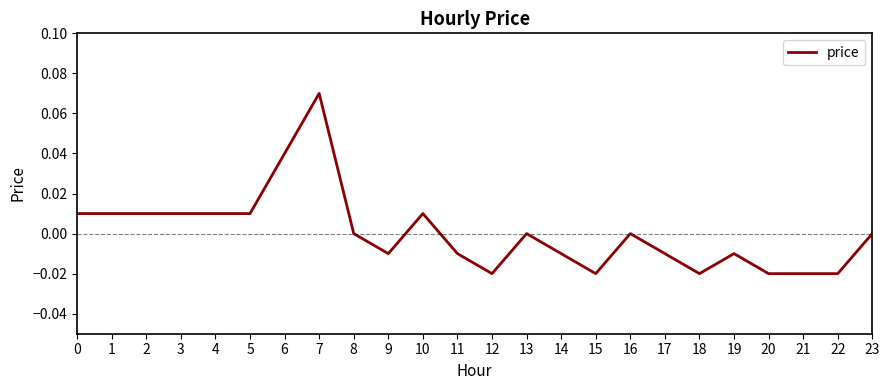

Count the number of categories in the chart.

24